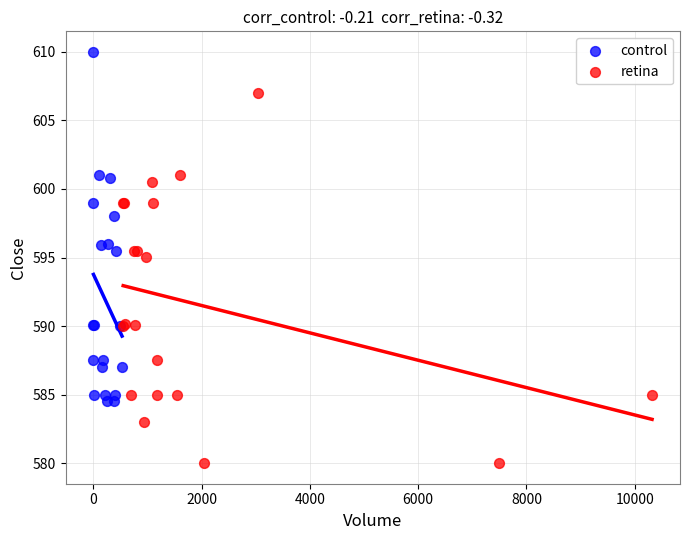

Which series has the largest Y range (max minus min)?

retina